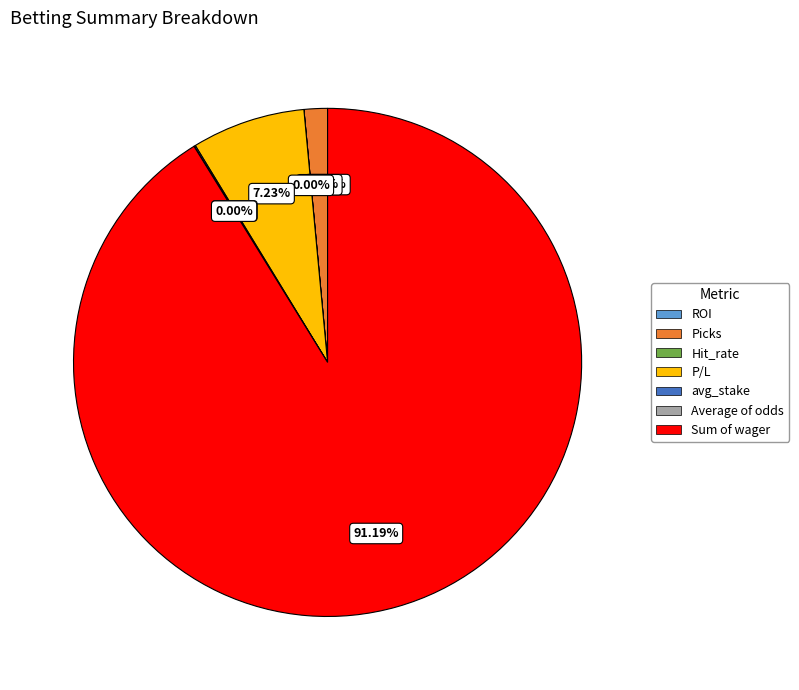

Between Picks and P/L, which is larger?

P/L